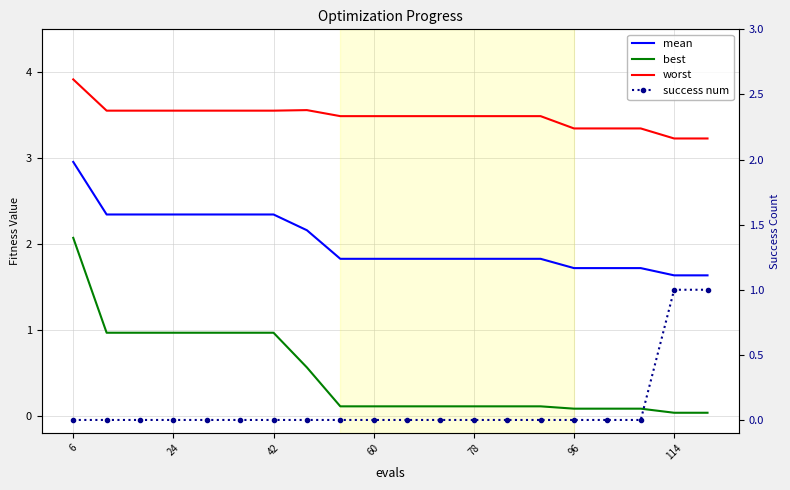

Which series has the largest range (max minus min)?

best